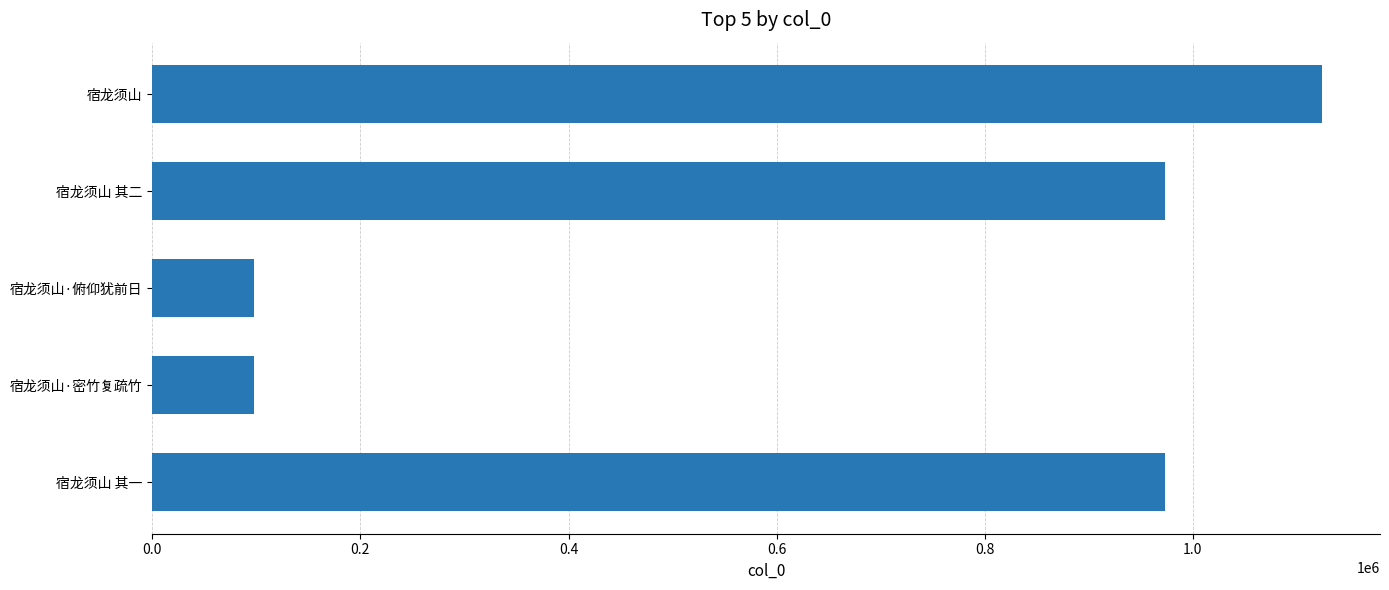

What is the approximate value at 宿龙须山?

1123800